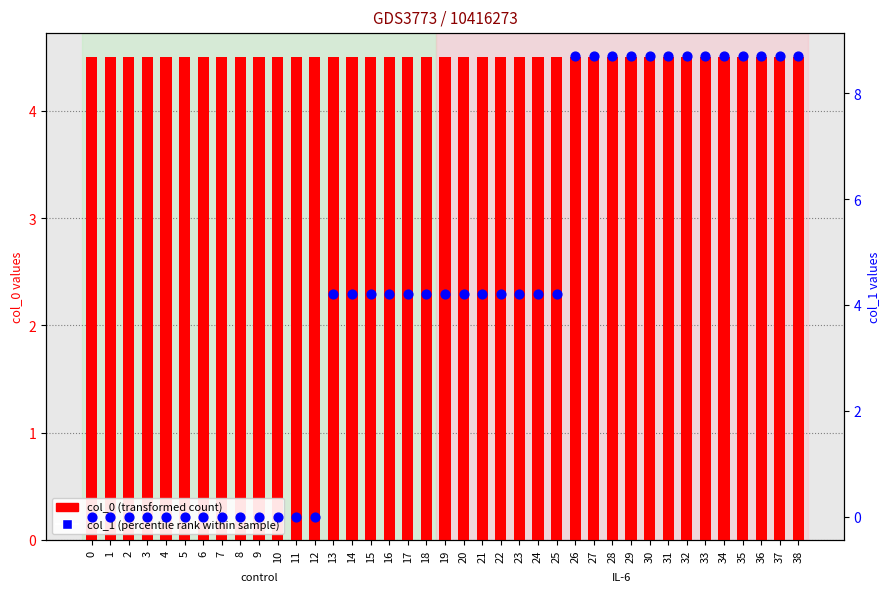

What is the total value across all series at 1?

4.5